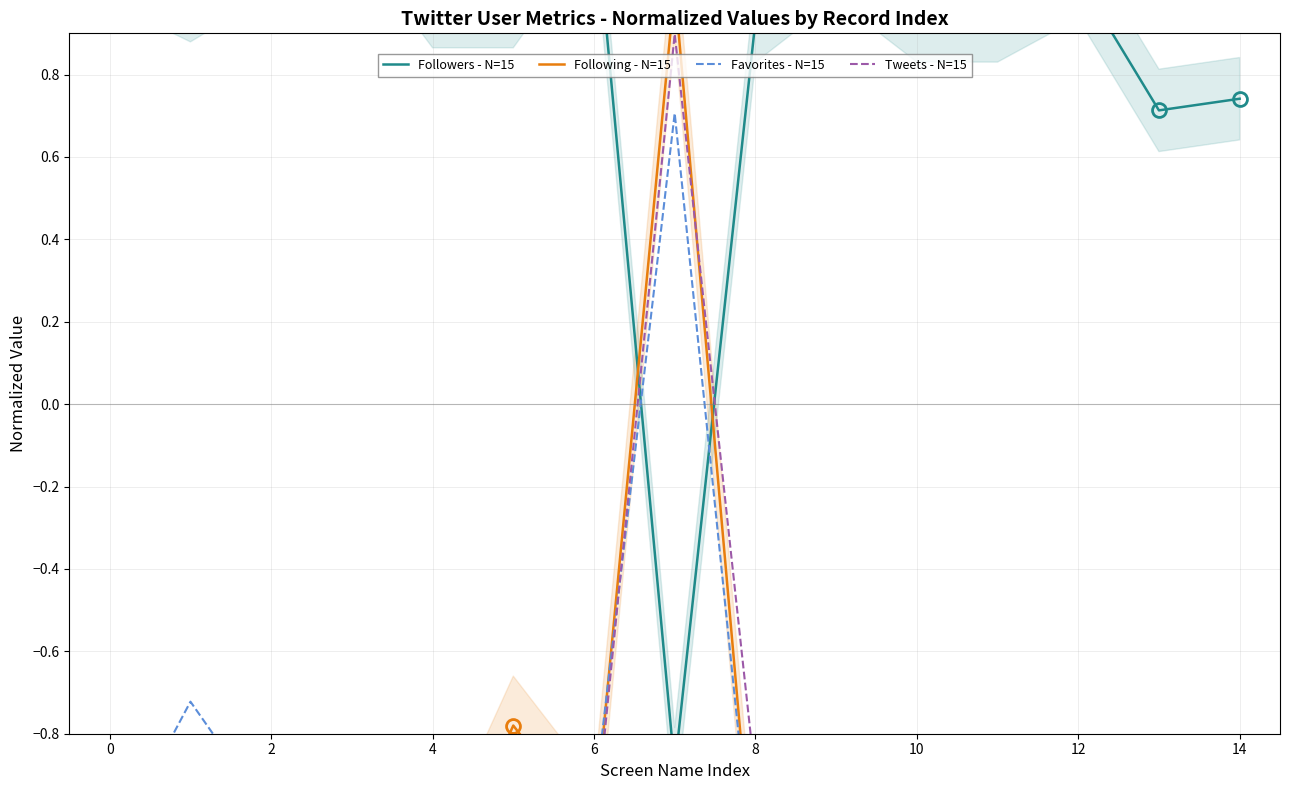

What is the value of the Following - N=15 point at the 7th from the left?

-1.0